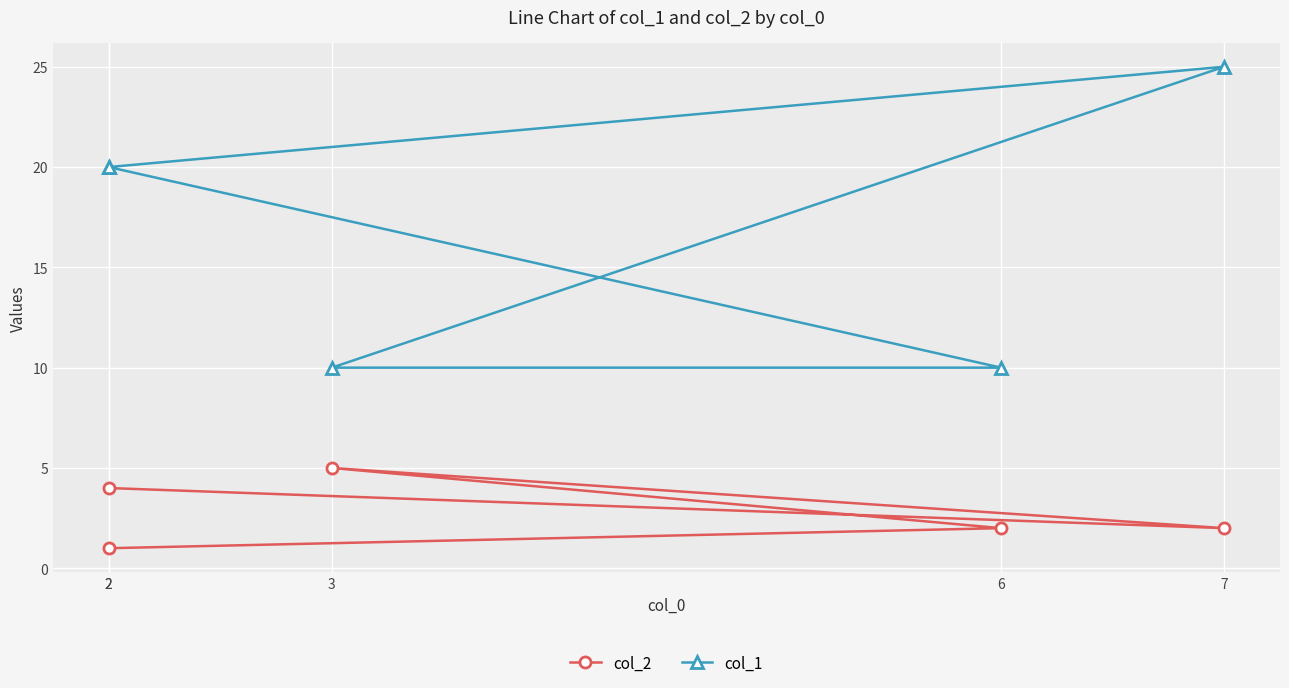

Reading right to left, extract all data points from this chart.

col_2: 1	2	5	2	4
col_1: 20	10	10	25	20